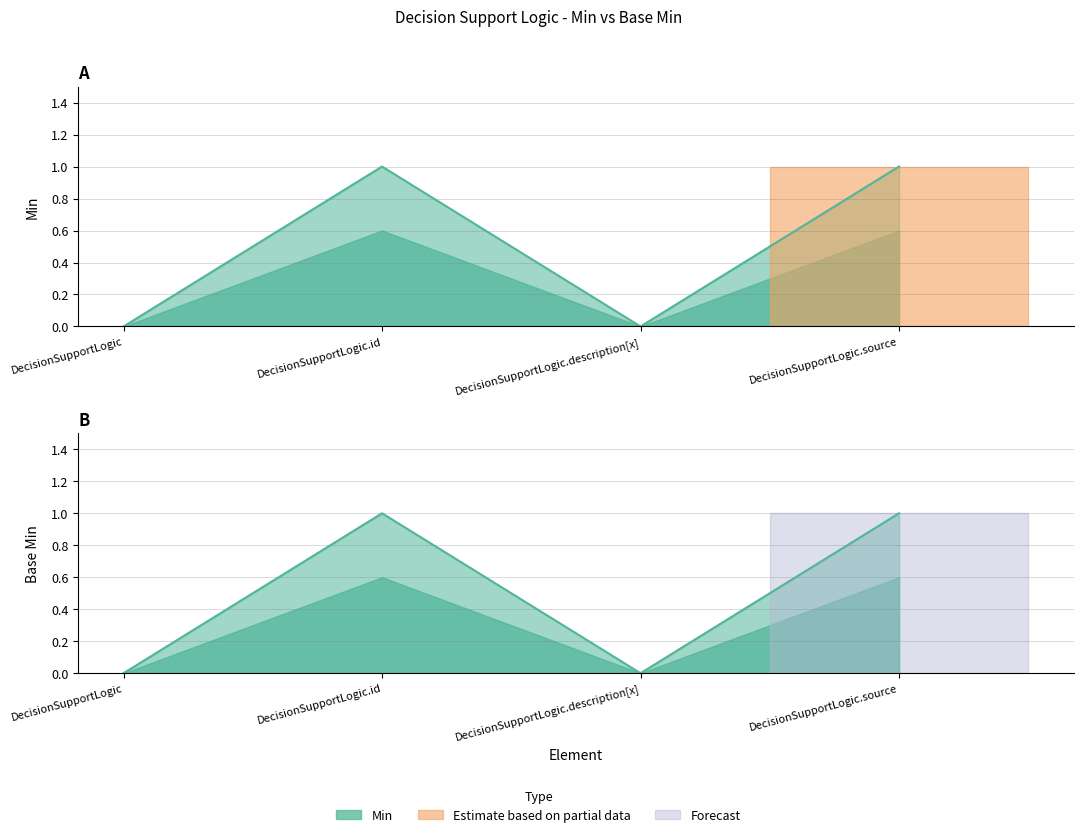

Which category has the highest value in the Min series?

DecisionSupportLogic.id